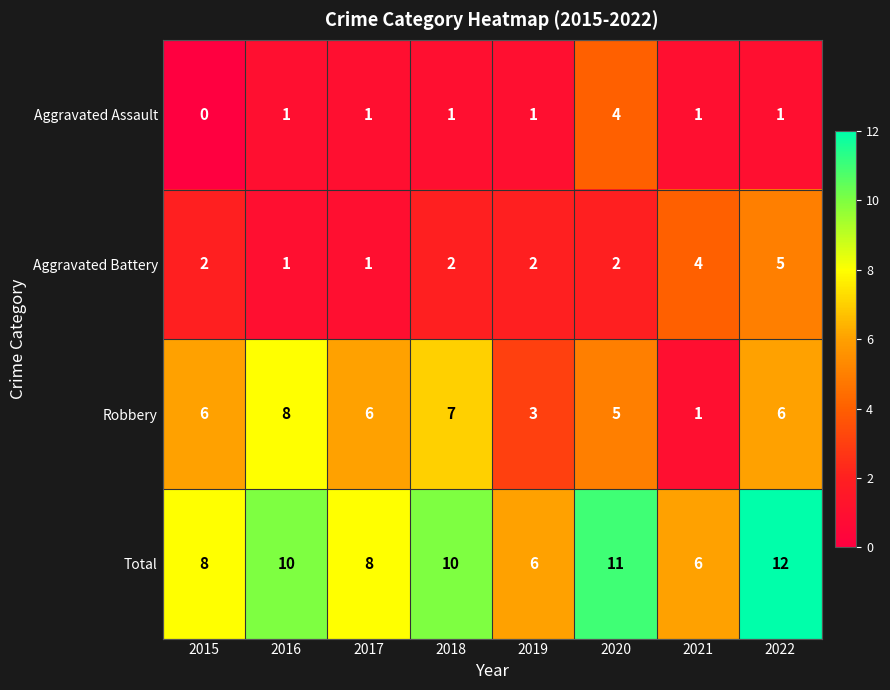

What is the spread (max minus min) of values at 2018?

9